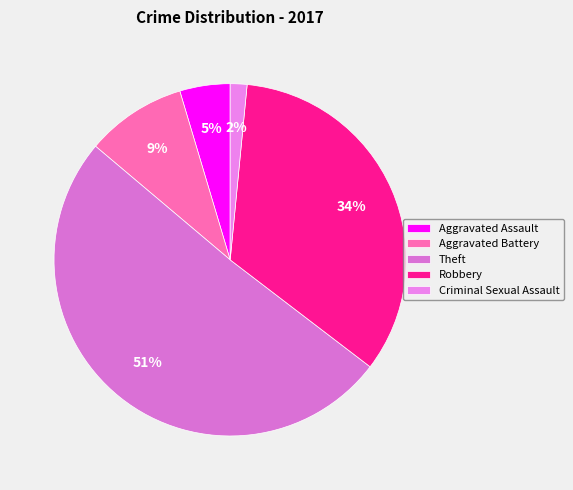

Count the number of slices in the pie.

5